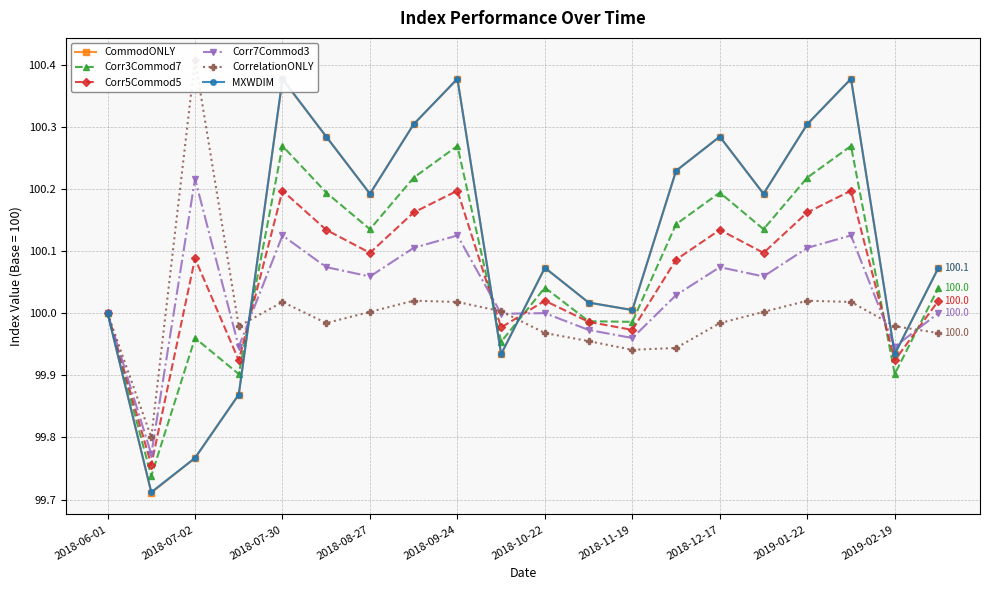

True or false: CorrelationONLY has more than 0 interior local peaks.

True